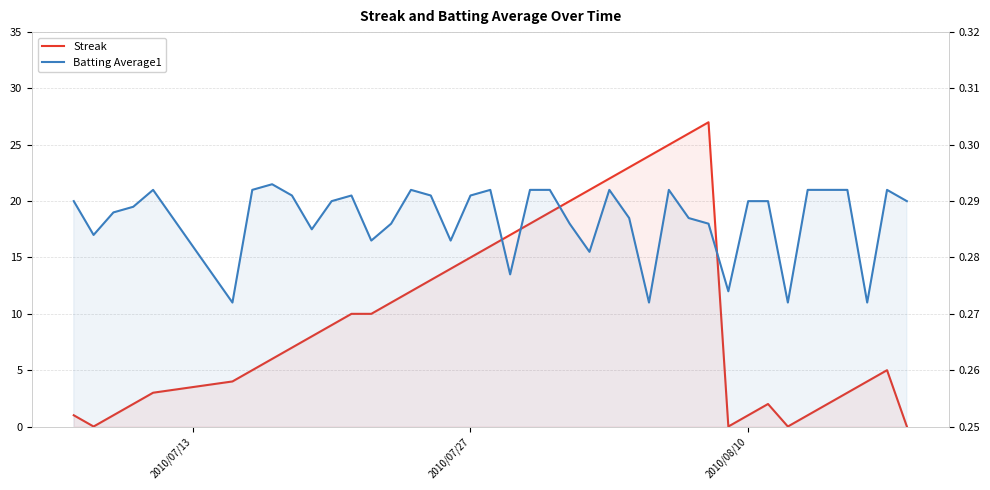

True or false: Streak has more than 0 interior local peaks.

True